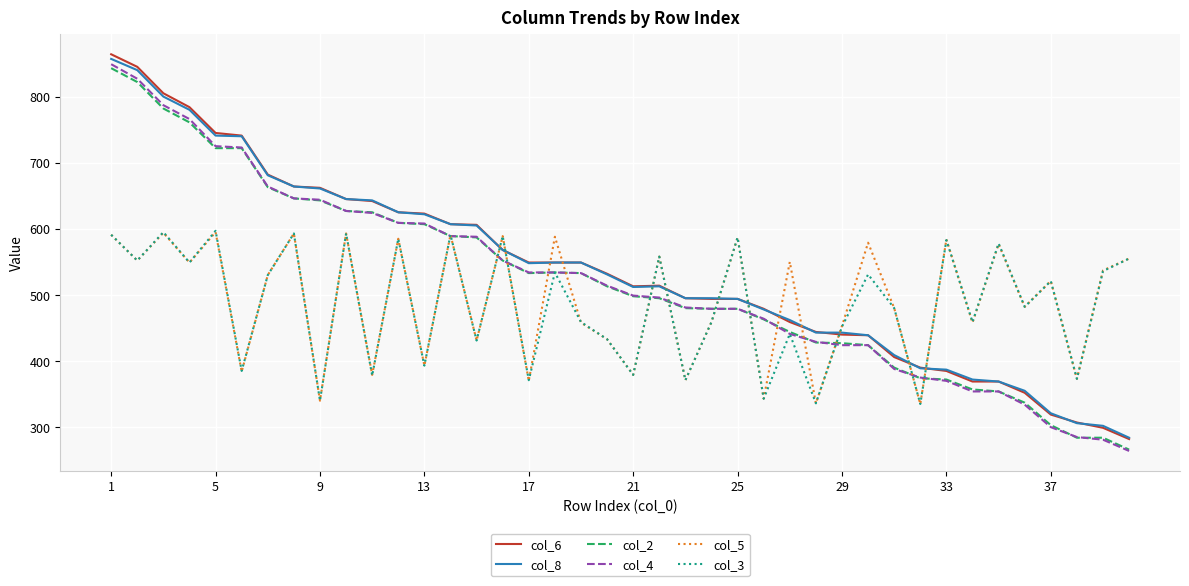

True or false: col_3 and col_6 cross at least once.

True